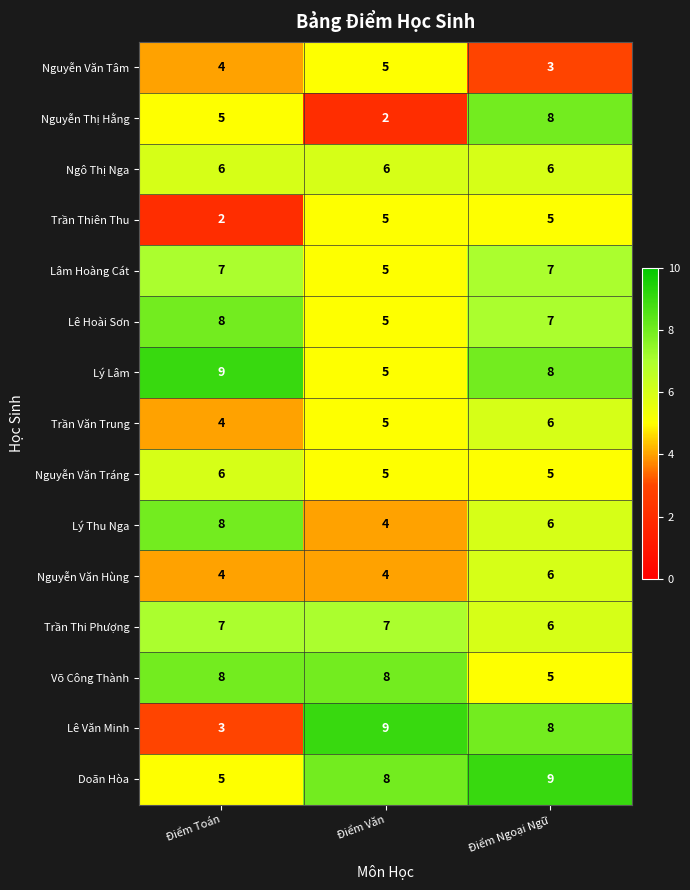

True or false: Nguyễn Văn Hùng has a value of 10 at Điểm Ngoại Ngữ.

False